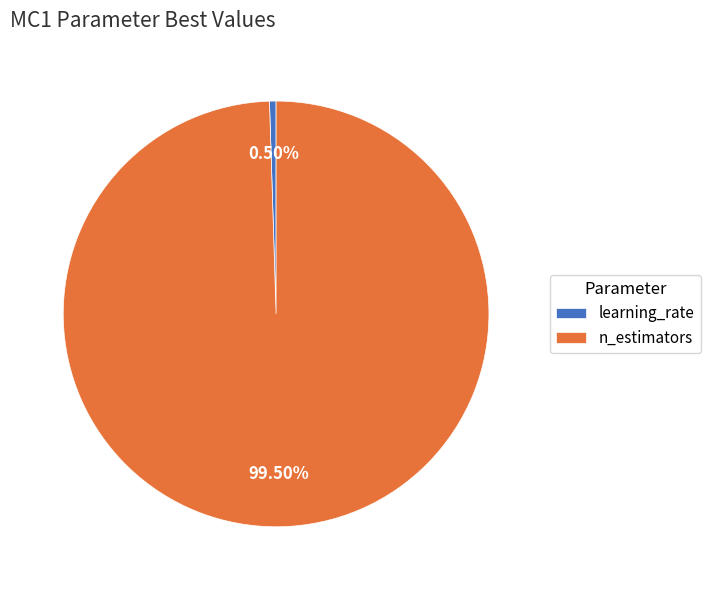

Is the sum of learning_rate and n_estimators greater than half?

Yes